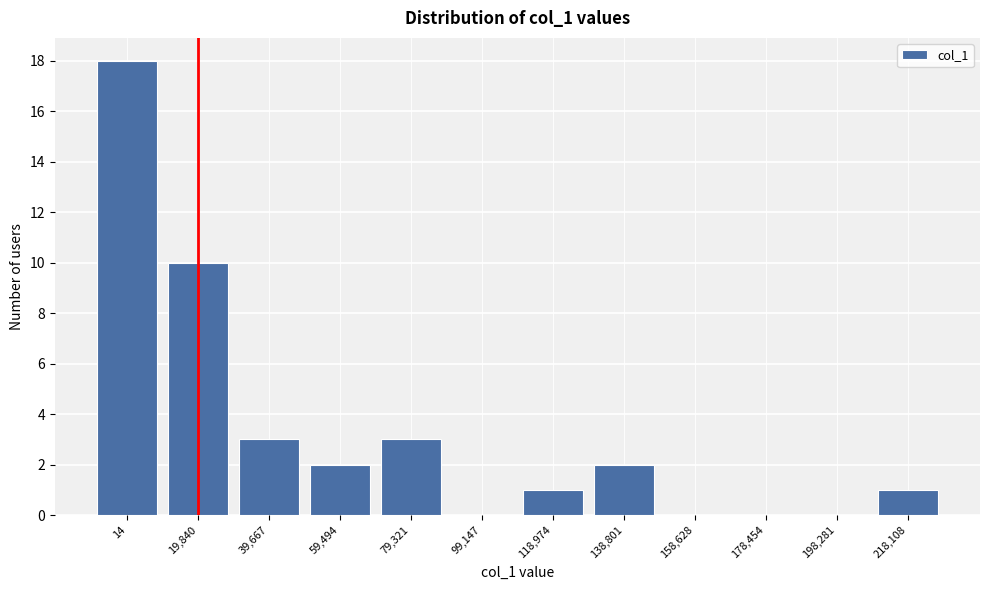

Reading left to right, extract all data points from this chart.

14=18	19,840=10	39,667=3	59,494=2	79,321=3	99,147=0	118,974=1	138,801=2	158,628=0	178,454=0	198,281=0	218,108=1